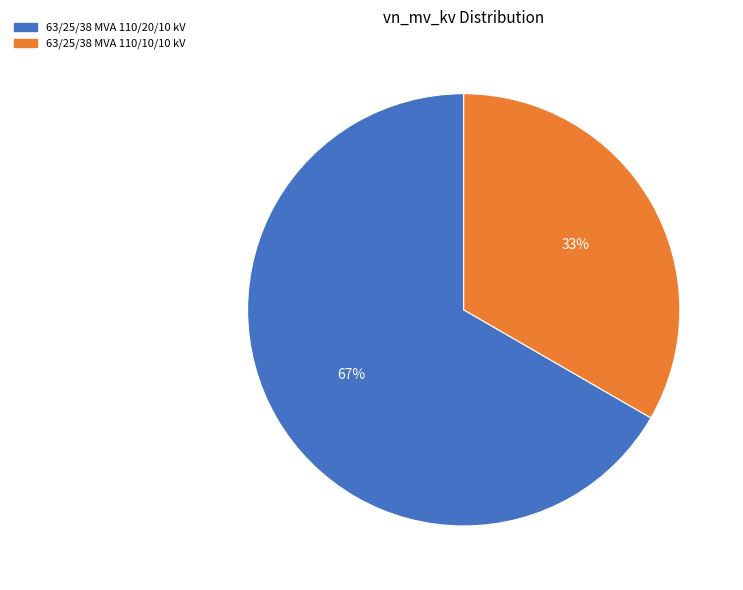

Combined, do 63/25/38 MVA 110/20/10 kV and 63/25/38 MVA 110/10/10 kV account for over 50%?

Yes